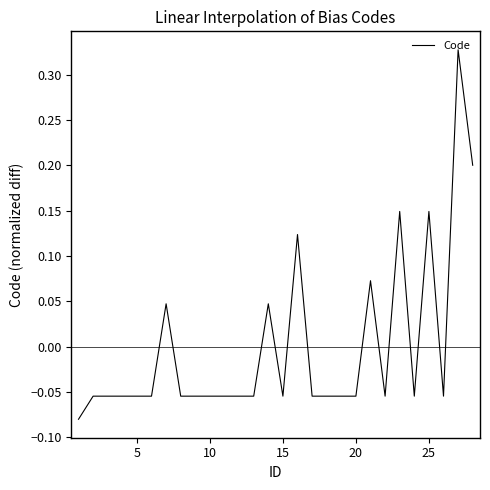

What is the difference between the maximum and minimum values?

0.4